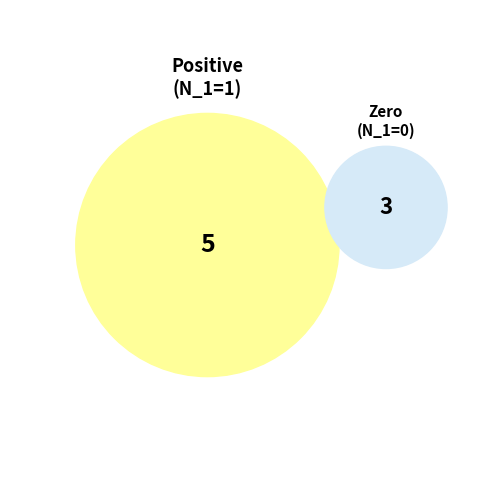

True or false: I_1 accounts for 9% of the total.

False